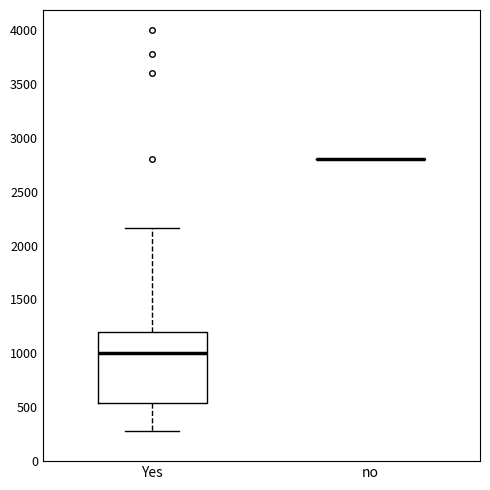

Reading left to right, read every box against the y-axis: the position of its median line, the range the box covers, and the ends of its whiskers. The values are not printed on the chart, so give them approximately, as read against the axis.

Yes: median 1000, box 550 to 1200, whiskers 300 to 2150
no: box collapsed to a line at 2800, whiskers 2800 to 2800